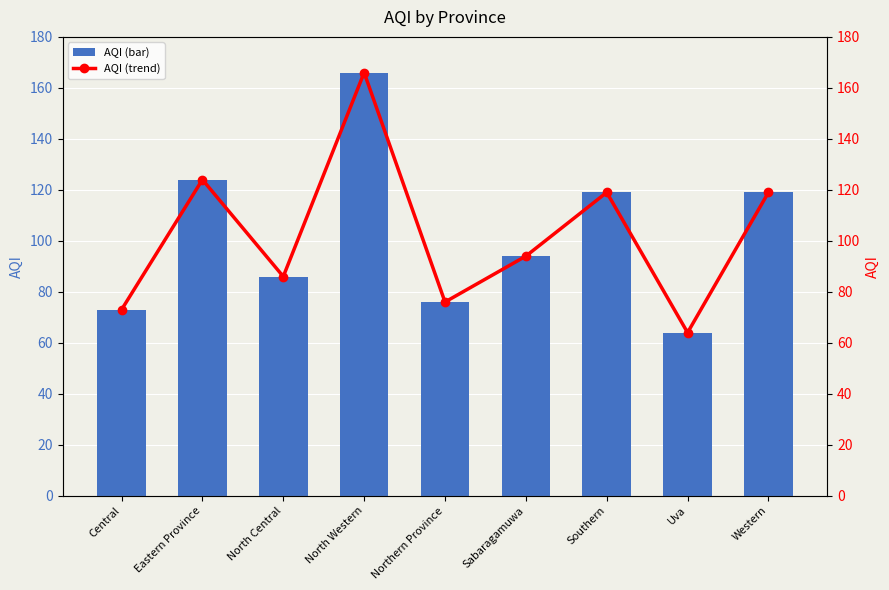

Which series has the largest total across all categories?

AQI